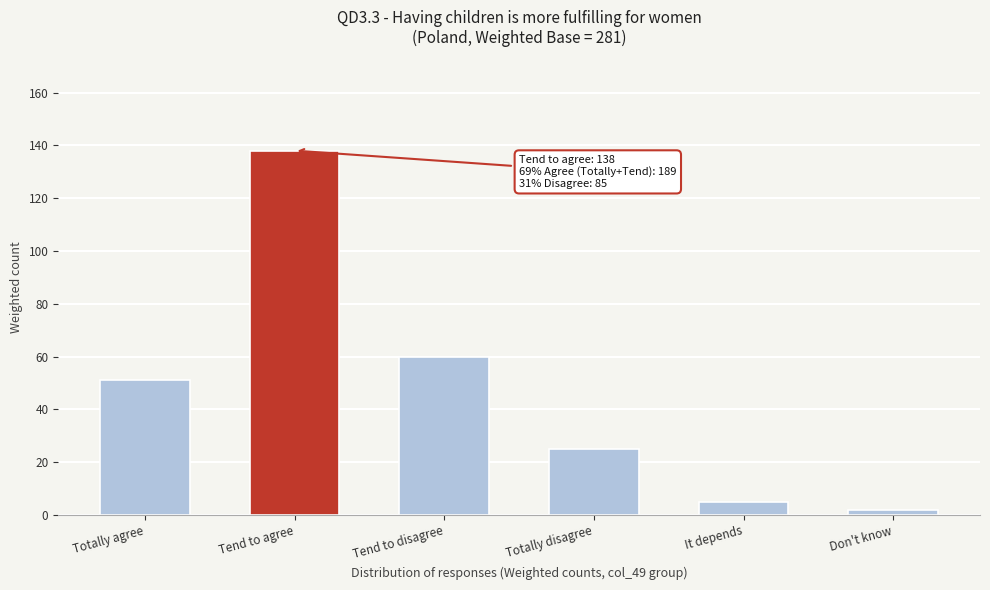

Reading right to left, what are all the values shown in this chart?

Don't know=2	It depends=5	Totally disagree=25	Tend to disagree=60	Tend to agree=138	Totally agree=51